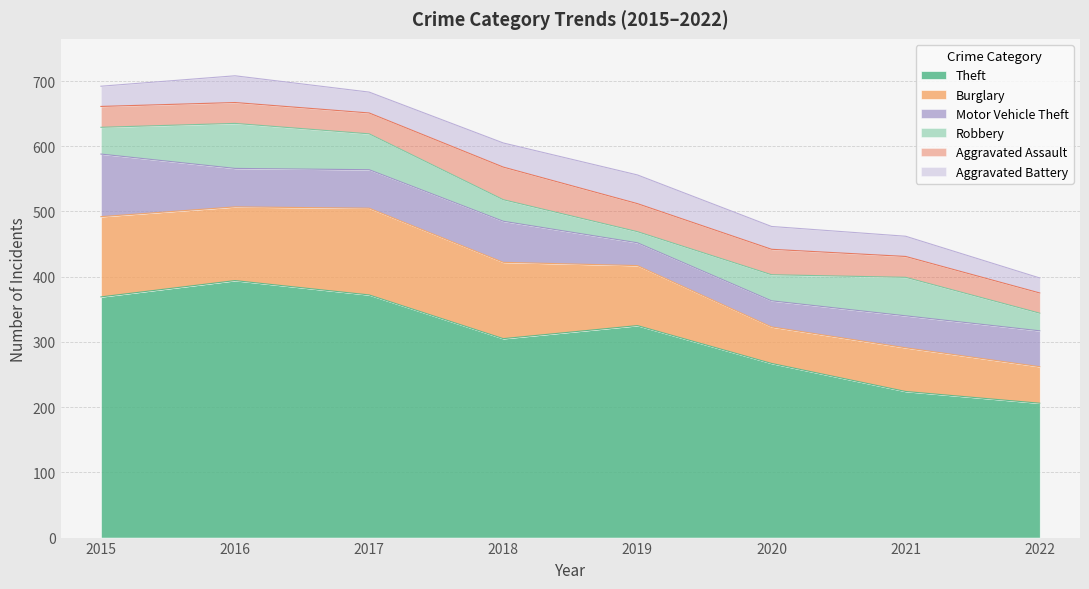

What is the average value of the Aggravated Assault series?

36